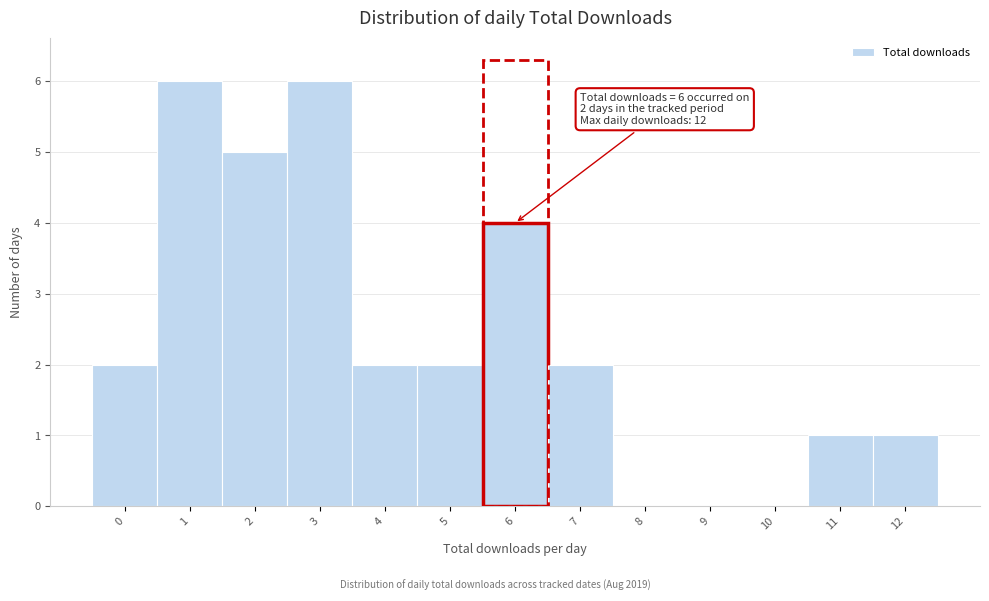

Reading left to right, list all the values displayed in this chart.

0=2	1=6	2=5	3=6	4=2	5=2	6=4	7=2	8=0	9=0	10=0	11=1	12=1